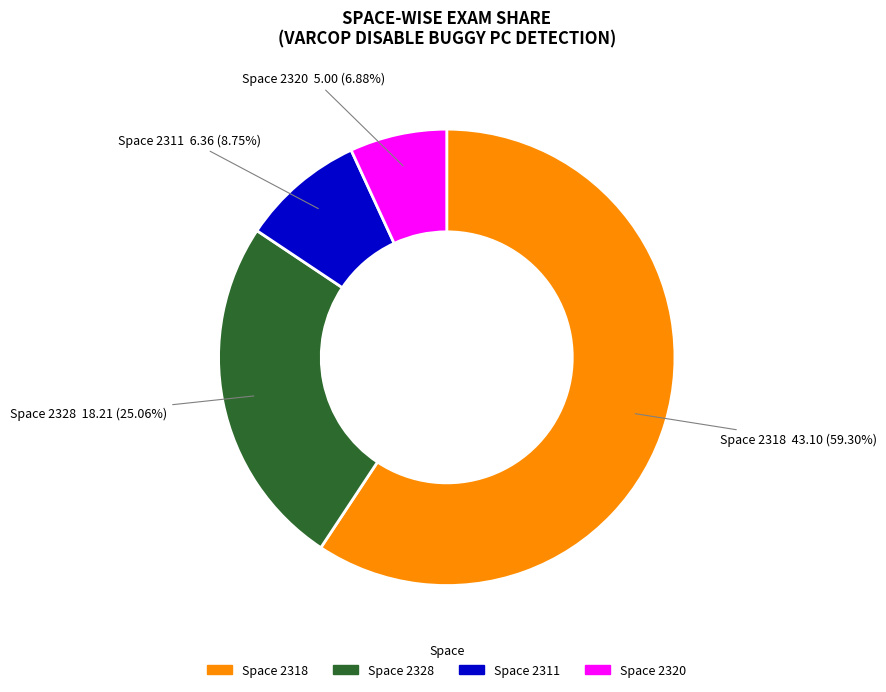

To the nearest percent, what is the average slice percentage?

25%